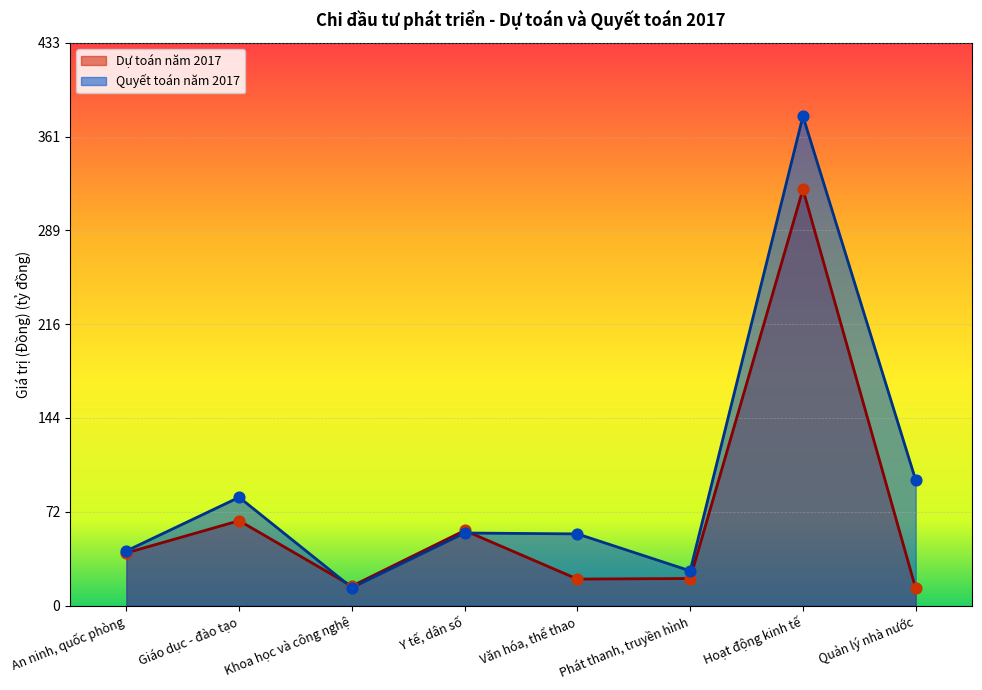

At how many categories does at least one series exceed 124?

1